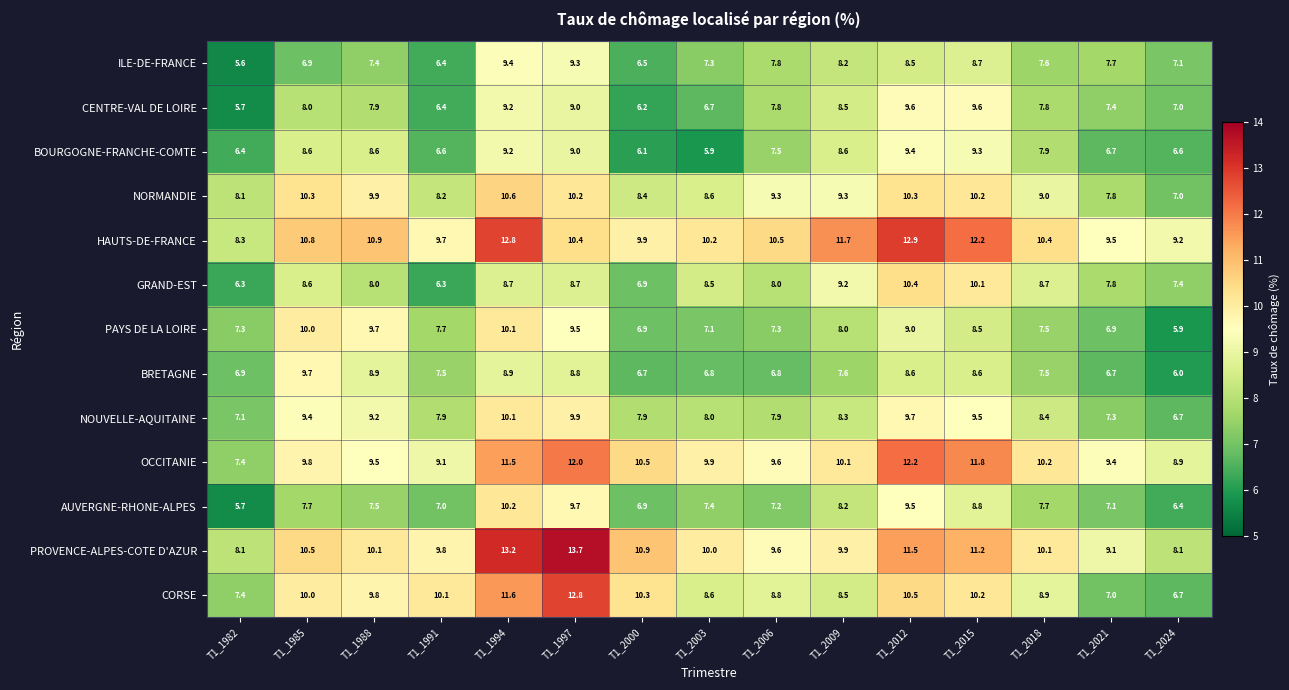

What is the average value of the OCCITANIE series?

10.1